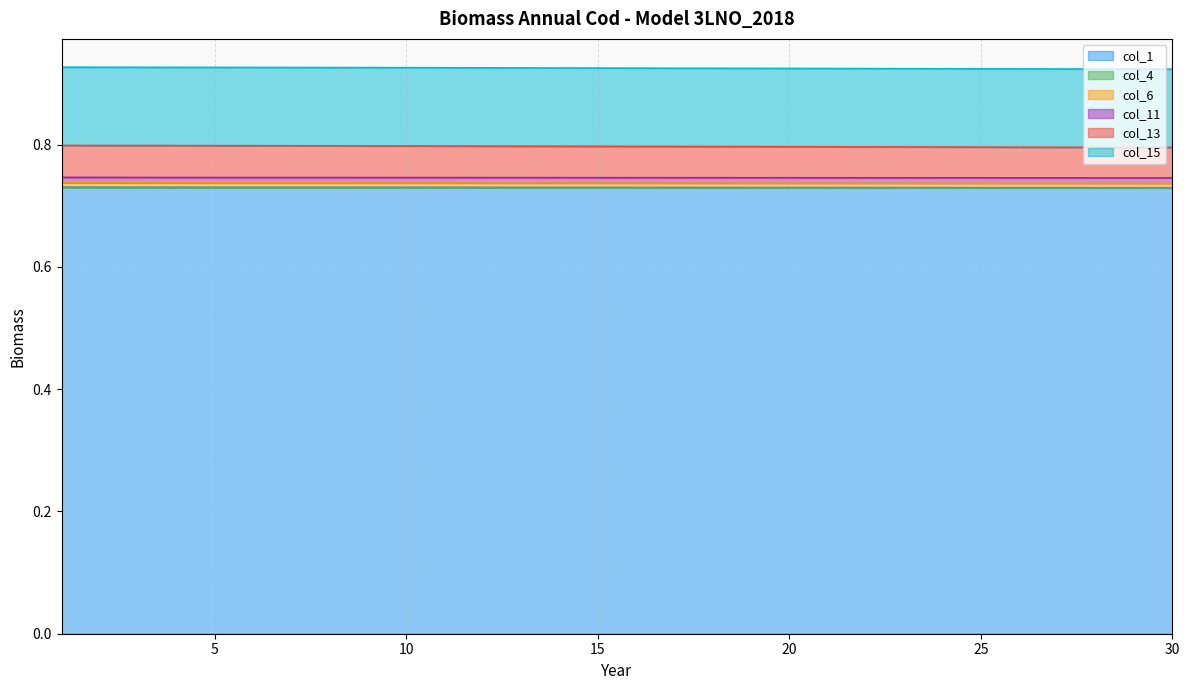

Does the chart display data point markers on the line(s)?

No